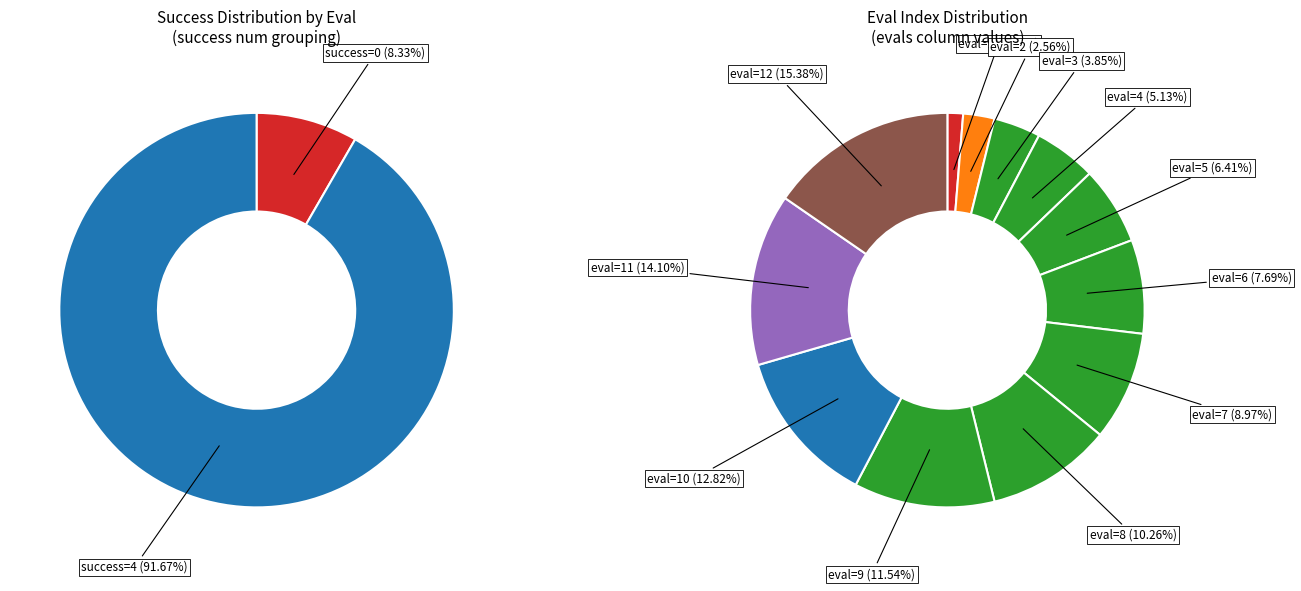

What is the smallest slice in the pie chart?

evals=1 (success=0)